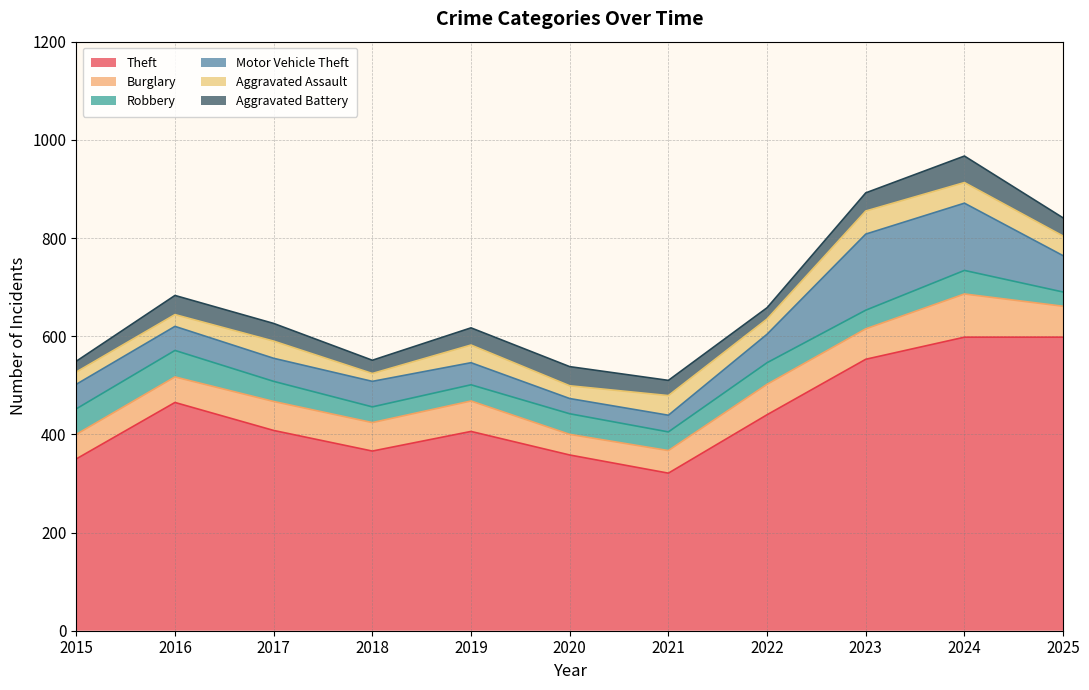

True or false: Aggravated Battery has a value of 31 at 2021.

True